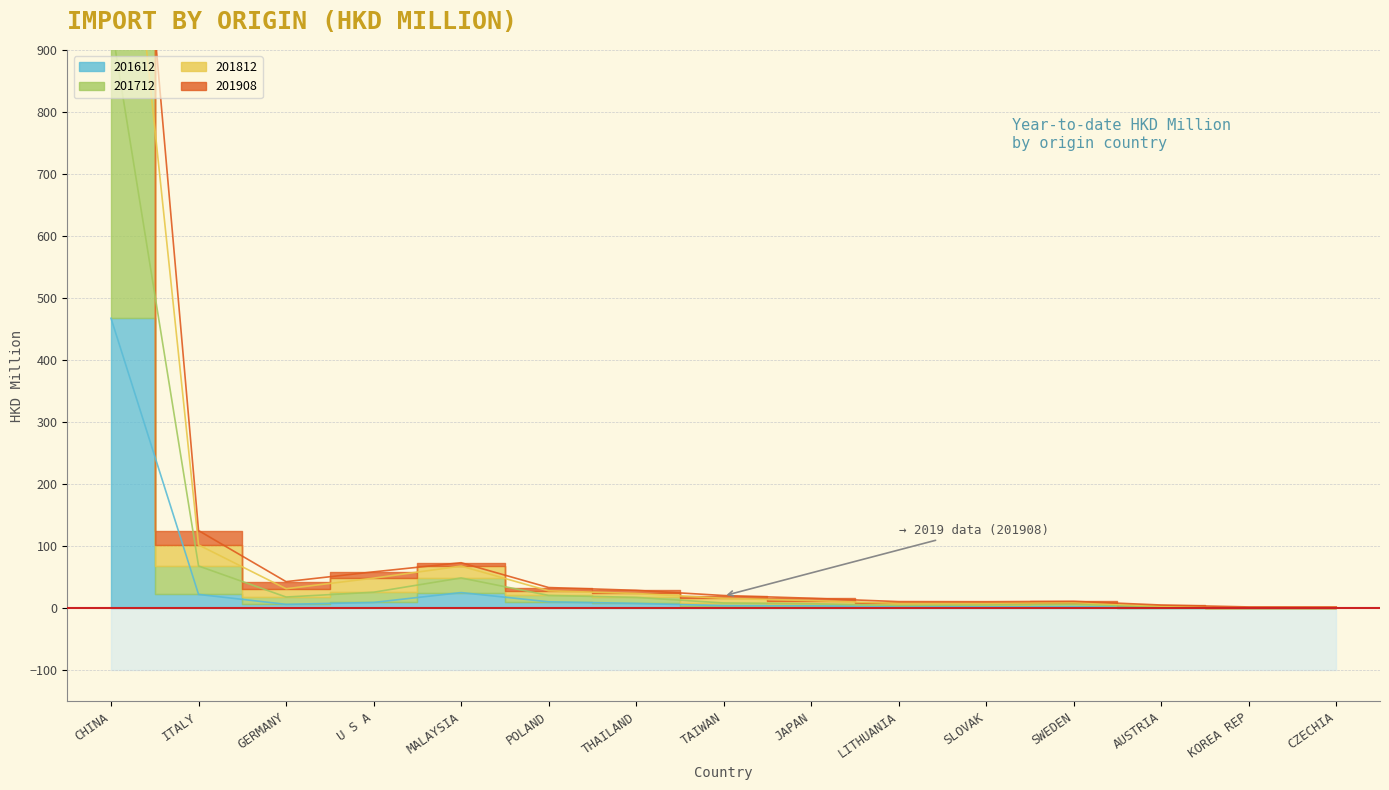

What is the difference between the 201908 values at CZECHIA and LITHUANIA?

7.1